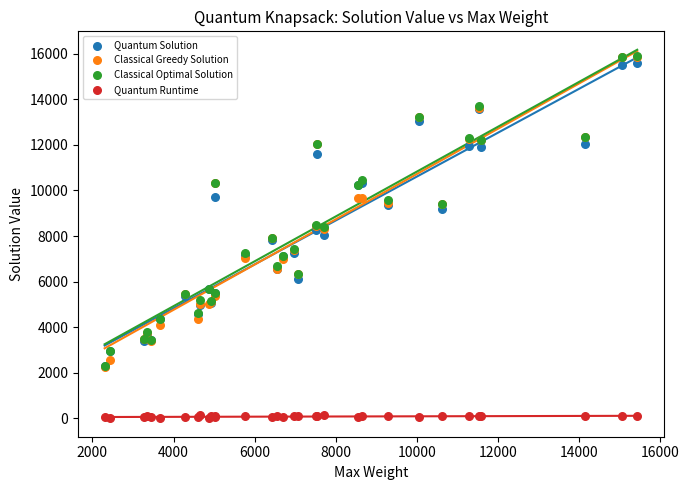

What are all the series names shown in the legend?

Quantum Solution, Classical Greedy Solution, Classical Optimal Solution, Quantum Runtime